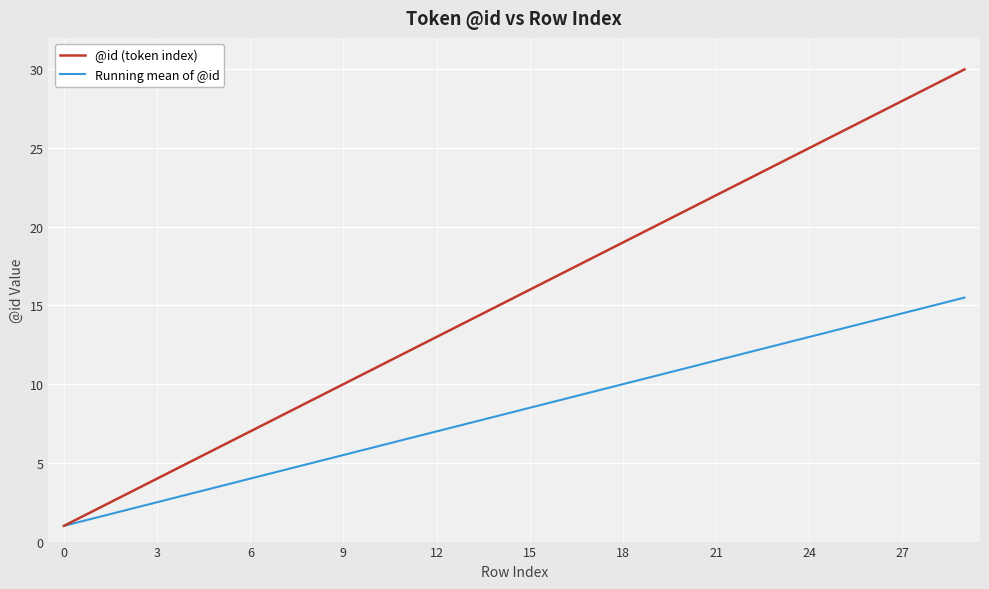

What is the greatest value displayed?

30.0